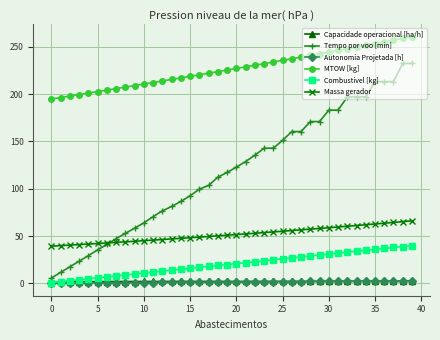

True or false: MTOW [kg] and Capacidade operacional [ha/h] intersect in this chart.

False